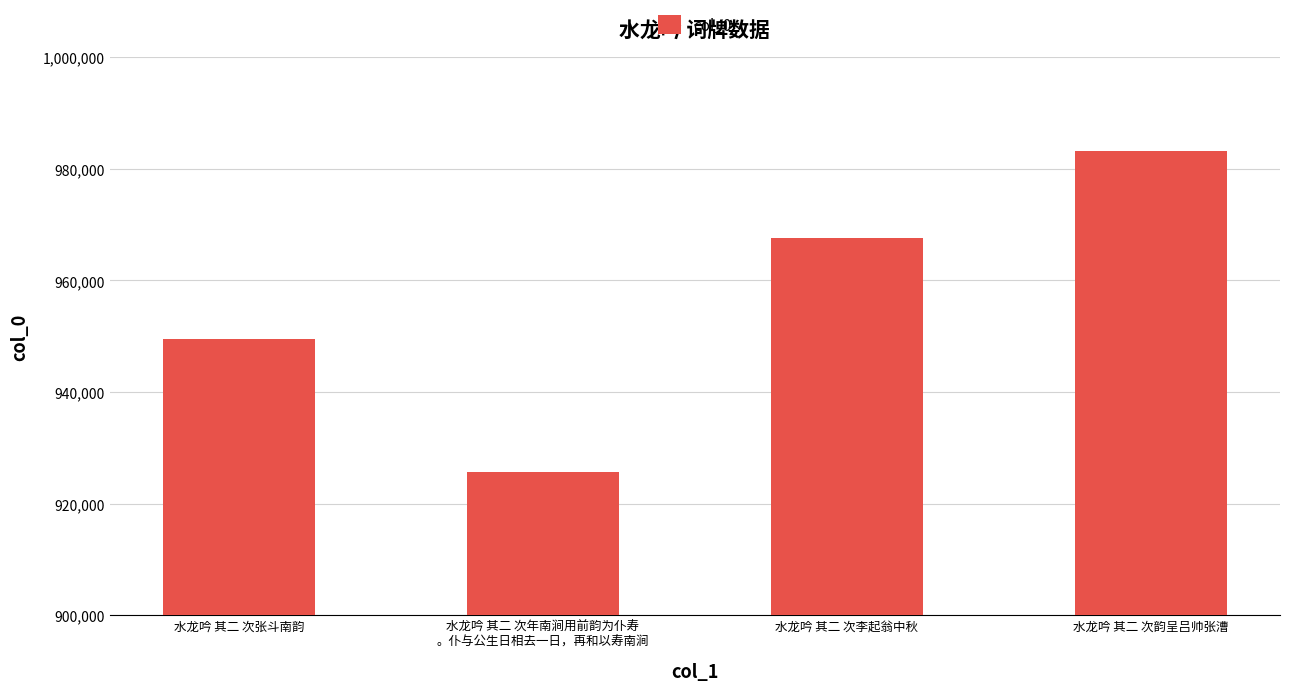

Reading left to right, extract all data points from this chart.

水龙吟 其二 次张斗南韵=949498	水龙吟 其二 次年南涧用前韵为仆寿
。仆与公生日相去一日，再和以寿南涧=925666	水龙吟 其二 次李起翁中秋=967548	水龙吟 其二 次韵呈吕帅张漕=983203